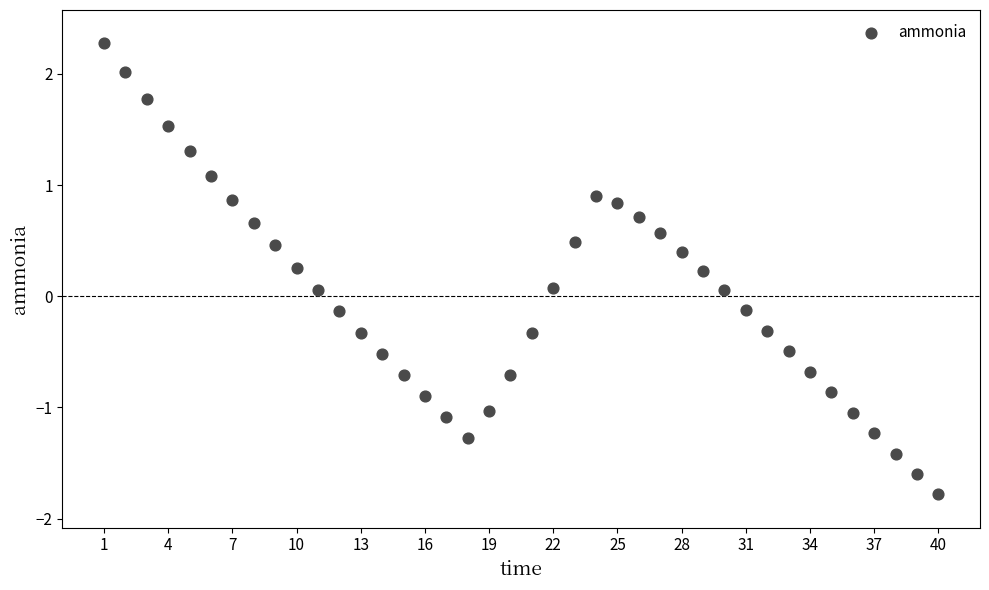

What is the range of X values (max minus min)?

39.0